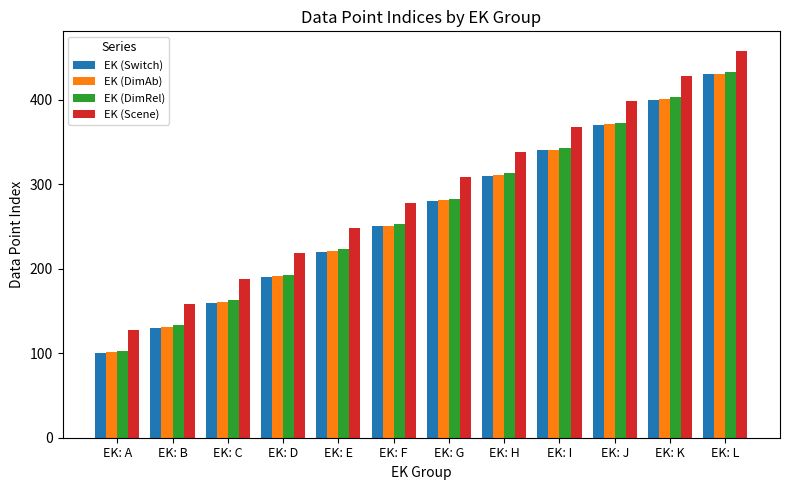

What are all the series names shown in the legend?

EK (Switch), EK (DimAb), EK (DimRel), EK (Scene)